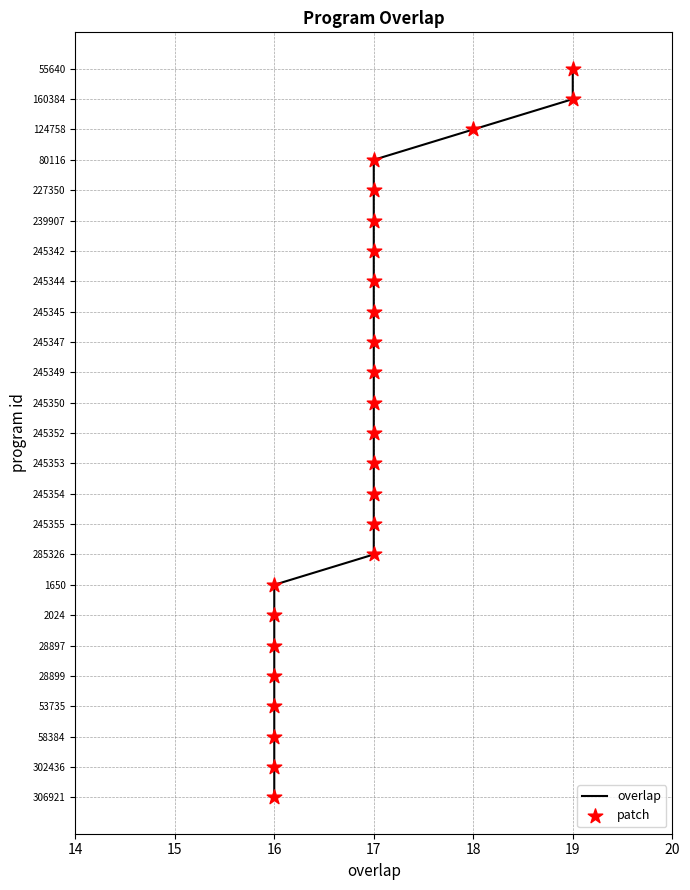

Which series has the largest total across all categories?

overlap